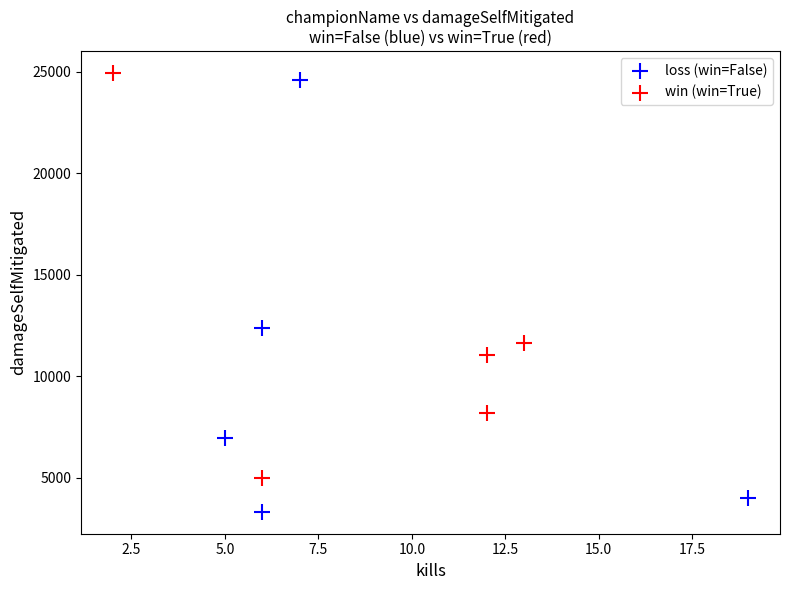

Which series has the largest Y range (max minus min)?

loss (win=False)